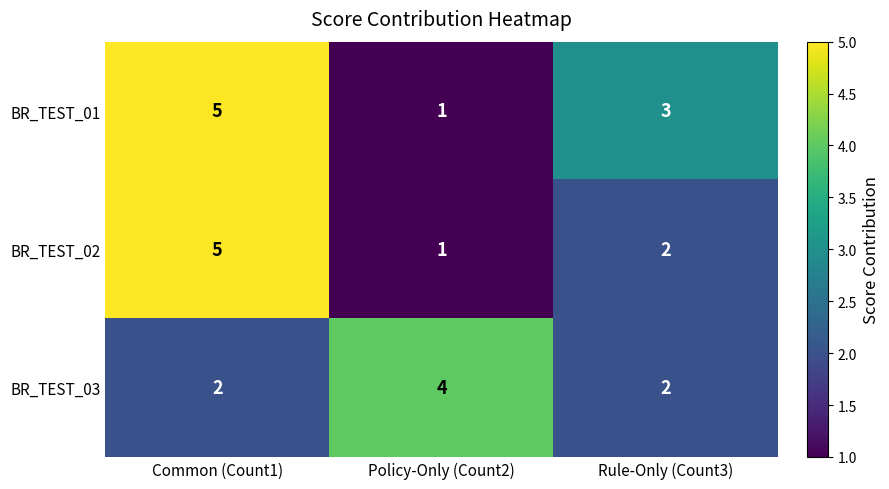

What is the difference between the highest and lowest values at Policy-Only (Count2)?

3